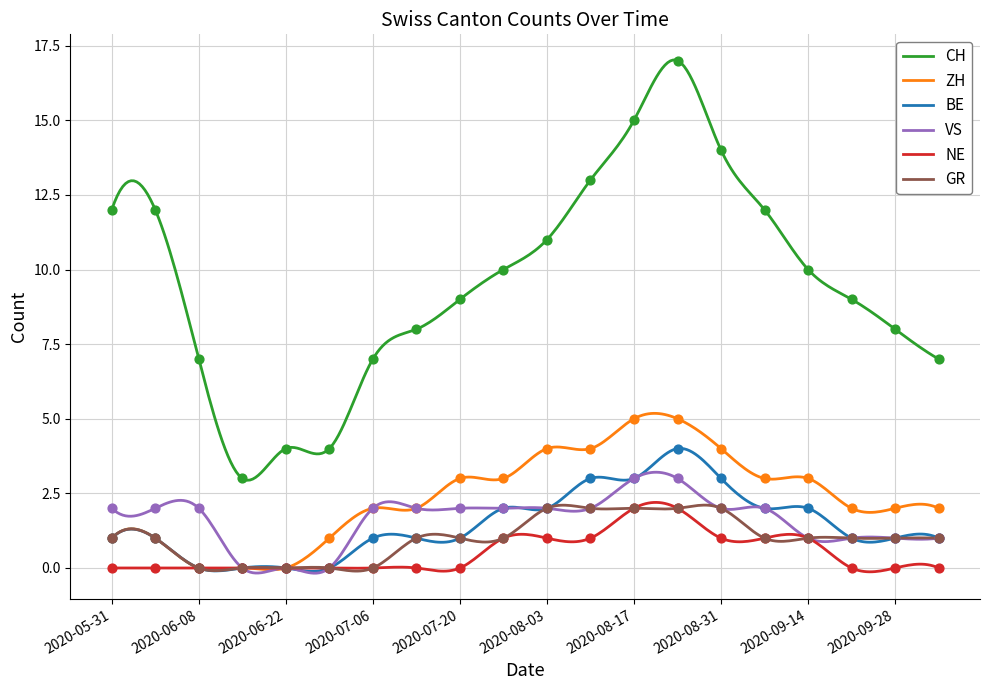

What is the total value across all series at 2020-06-29?

5